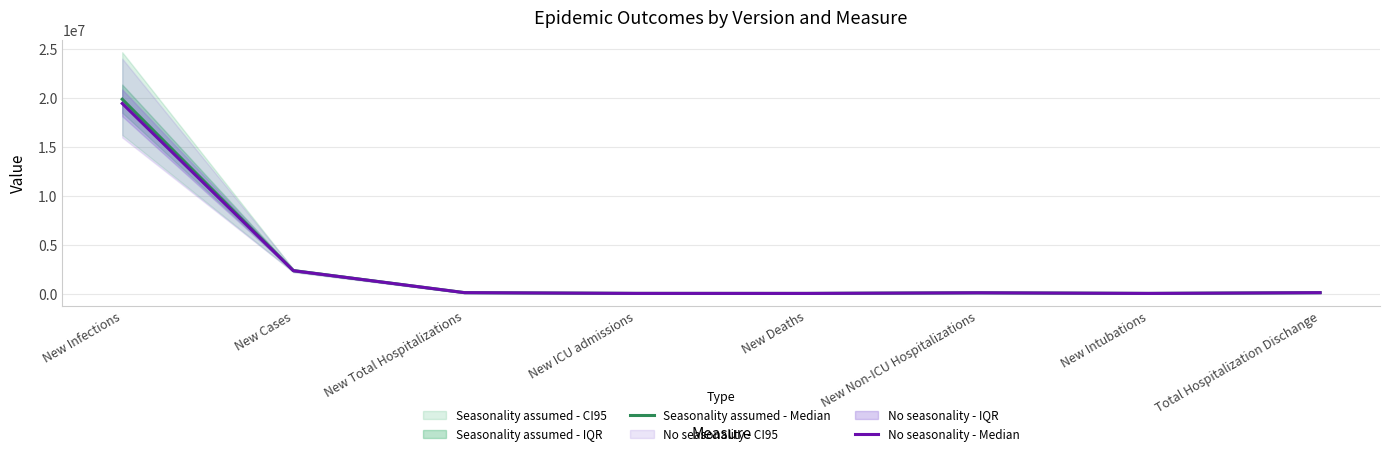

What is the difference between the second highest and minimum values in the Seasonality assumed - Median series?

2336815